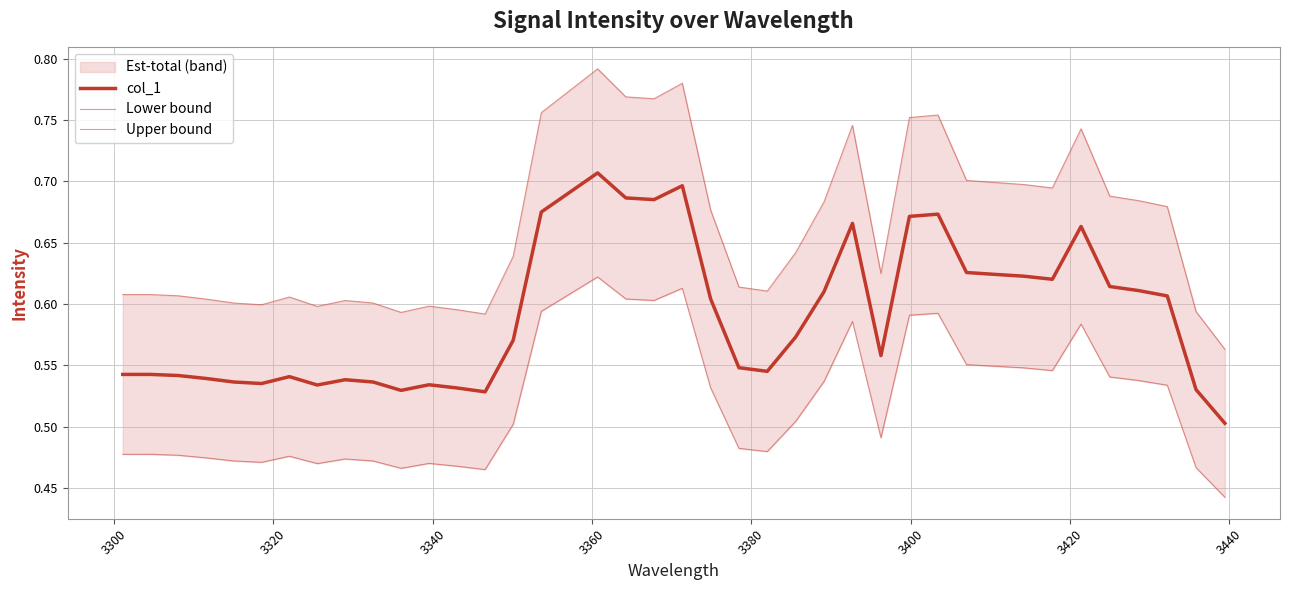

True or false: Upper bound has a value of 0.9 at 3400.

False